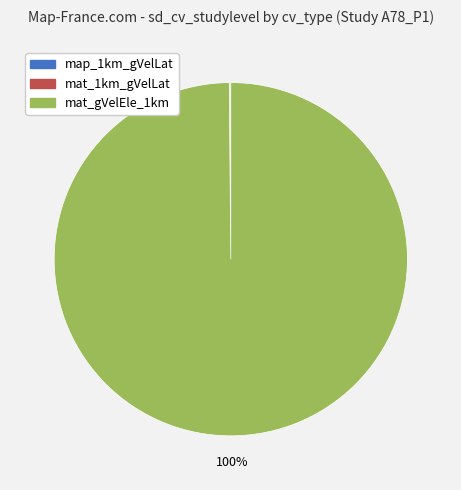

What percentage is the mat_gVelEle_1km slice, to the nearest percent?

100%